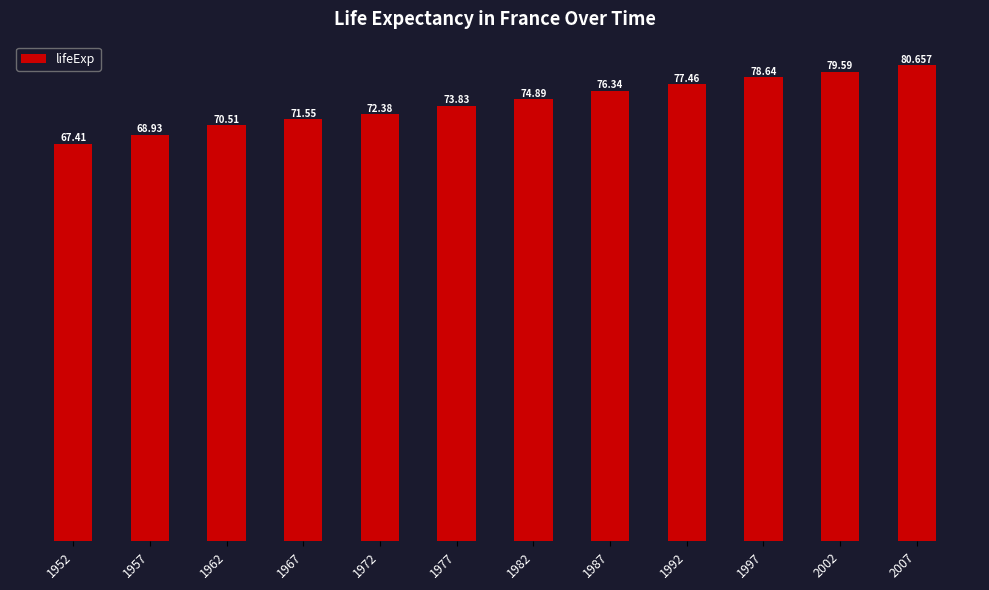

What is the sum of the values at 2002 and 1977?

153.4